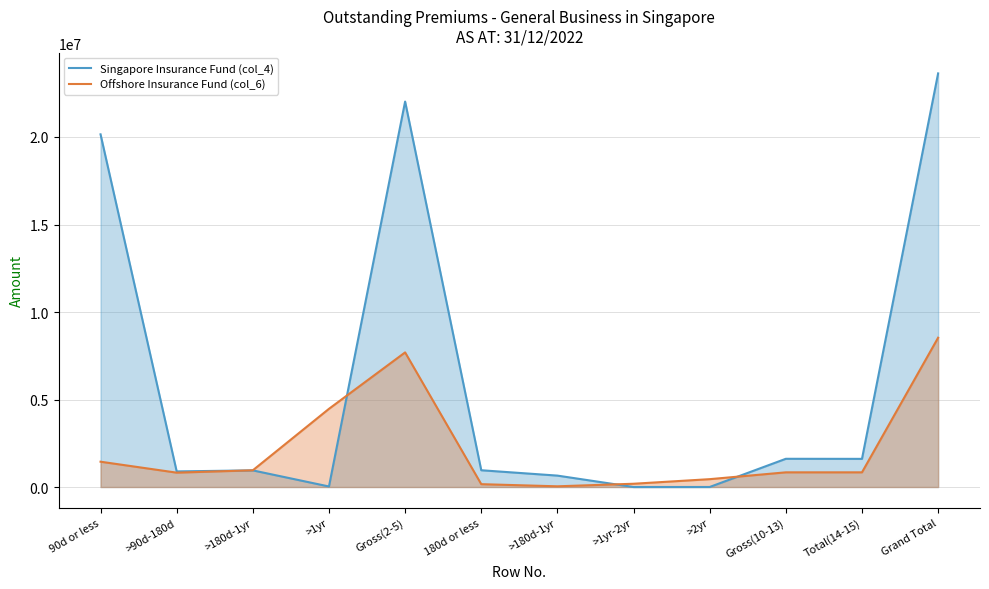

What is the average value of the Offshore Insurance Fund (col_6) series?

2202757